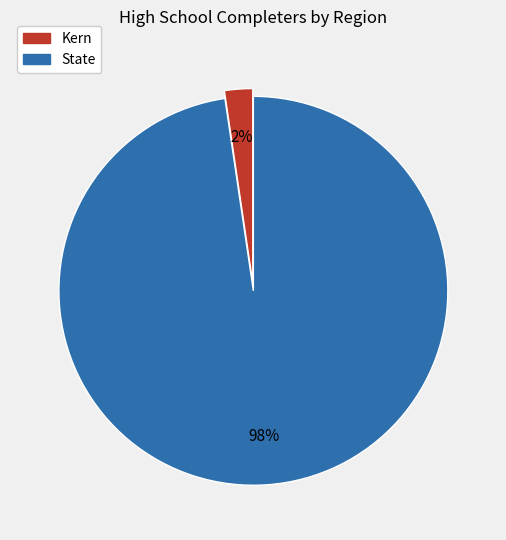

Do Kern and State together represent more than half of the pie?

Yes